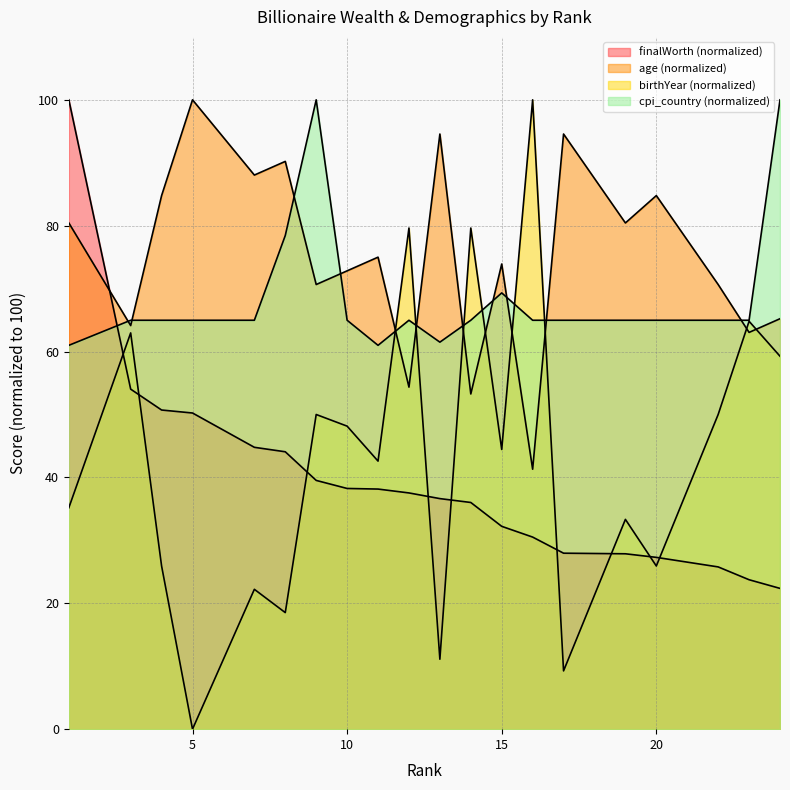

How many times do cpi_country and birthYear cross each other?

6